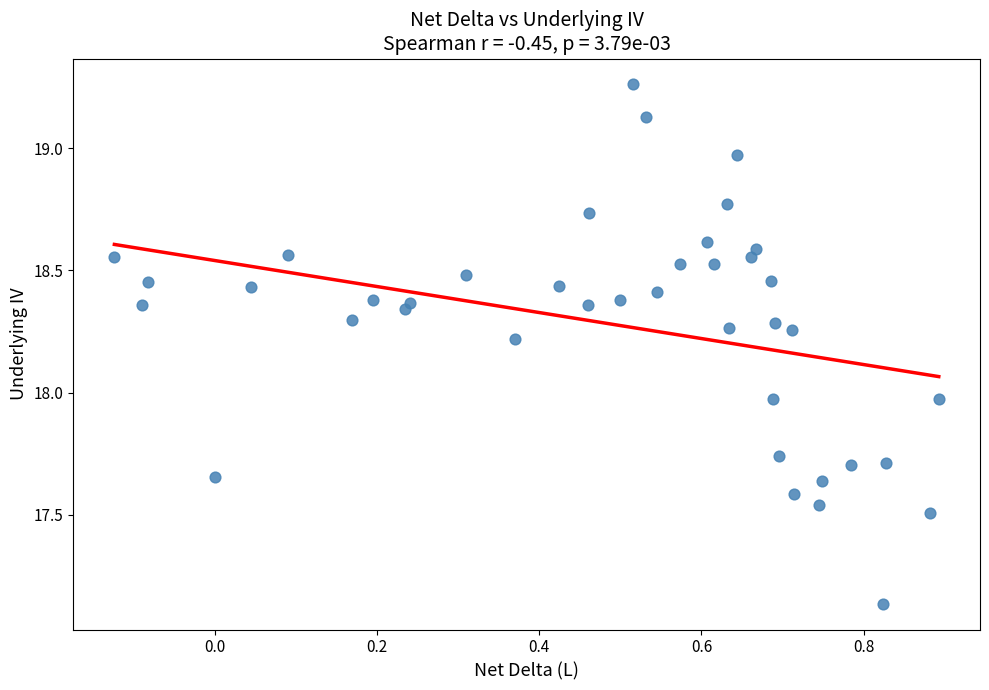

What is the range of Y values (max minus min)?

2.1